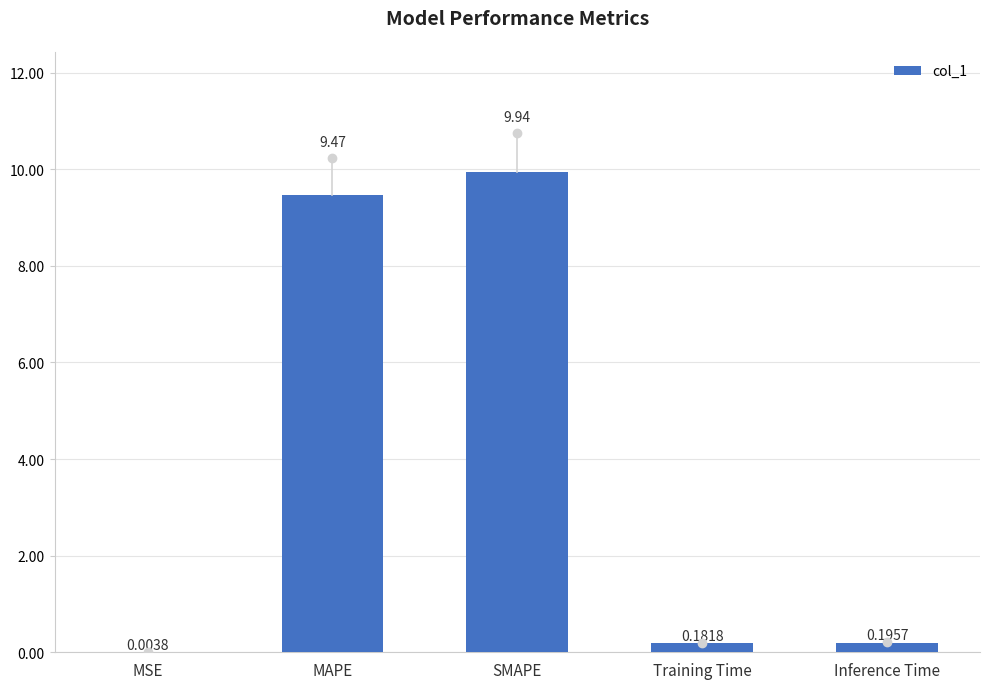

Where is the data nearest to the value 4?

Inference Time